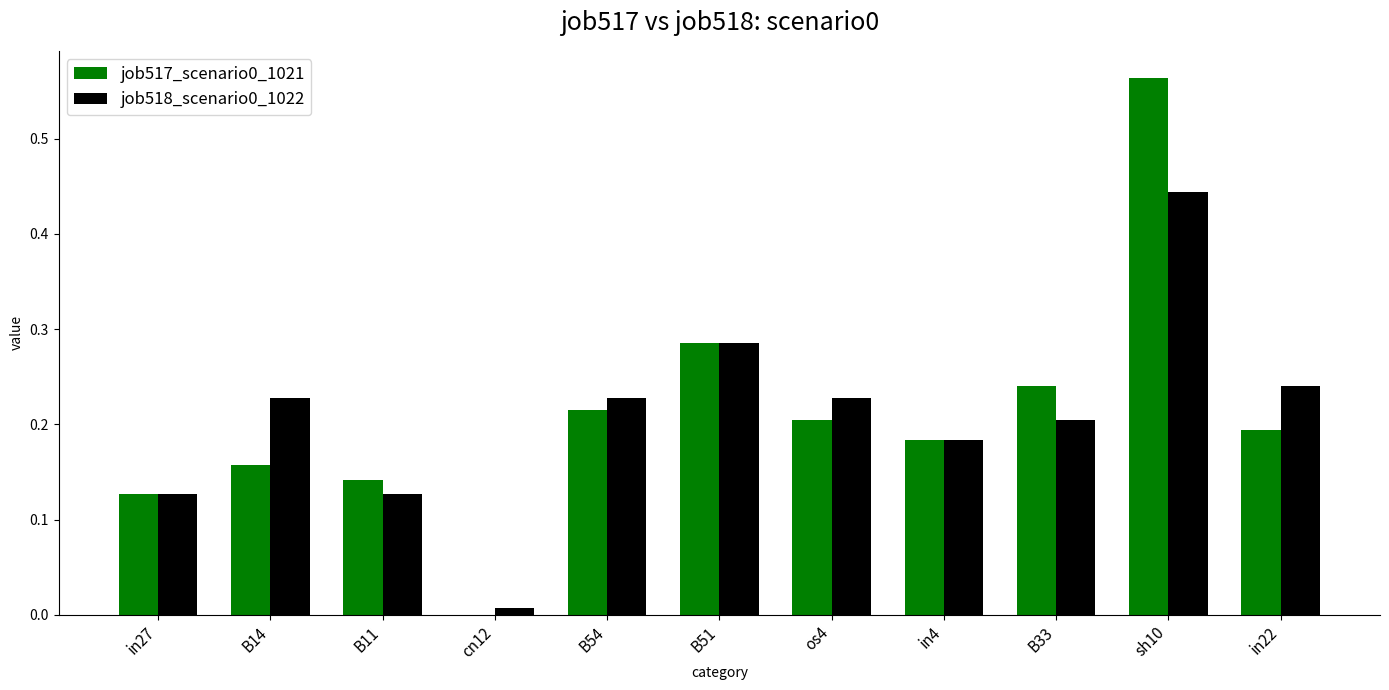

The value of job517_scenario0_1021 at B51 is 0.4. True or false?

False